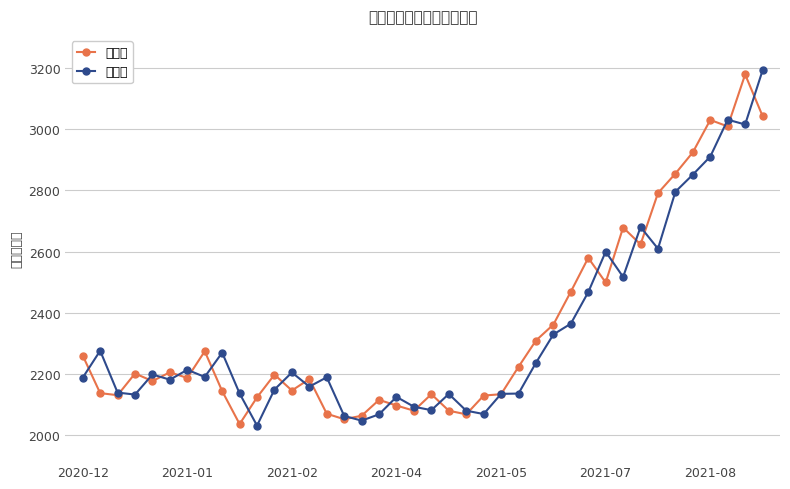

Reading right to left, list all the values displayed in this chart.

开盘价: 3043.8	3179.8	3009.7	3030.9	2925.0	2855.3	2791.5	2623.7	2678.9	2499.0	2579.5	2468.7	2361.2	2309.0	2222.9	2133.4	2128.8	2067.4	2079.3	2133.3	2079.3	2096.2	2114.8	2062.8	2051.5	2069.3	2183.1	2145.4	2197.3	2123.1	2035.6	2143.4	2273.8	2186.5	2205.1	2176.2	2201.1	2130.1	2136.9	2259.8
收盘价: 3193.0	3016.0	3031.8	2911.0	2851.9	2796.0	2609.5	2680.5	2517.1	2599.8	2467.3	2364.0	2328.9	2236.1	2135.4	2134.4	2068.4	2079.4	2134.0	2081.1	2092.3	2124.5	2067.5	2046.8	2062.2	2188.7	2158.1	2204.5	2148.5	2030.5	2135.7	2269.4	2189.8	2213.2	2180.9	2197.8	2132.1	2138.6	2275.6	2187.3